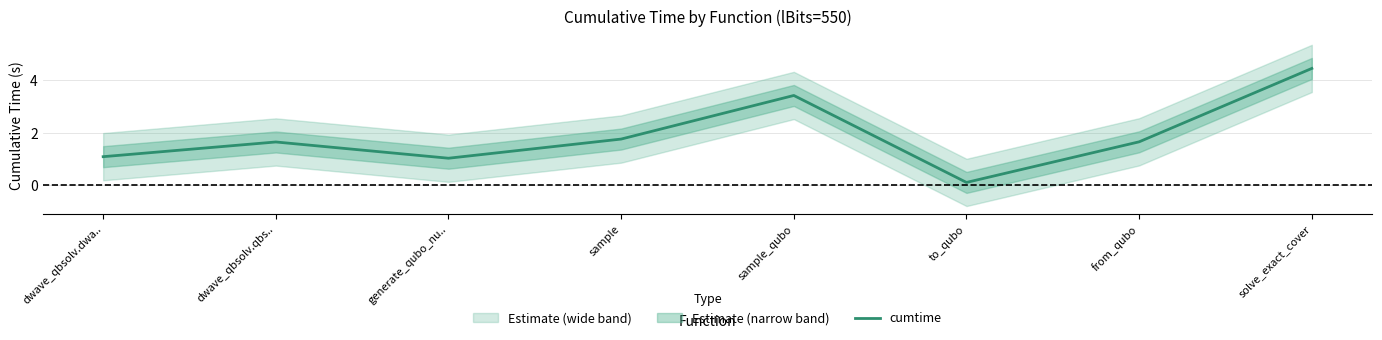

Between sample and to_qubo, which is larger?

sample